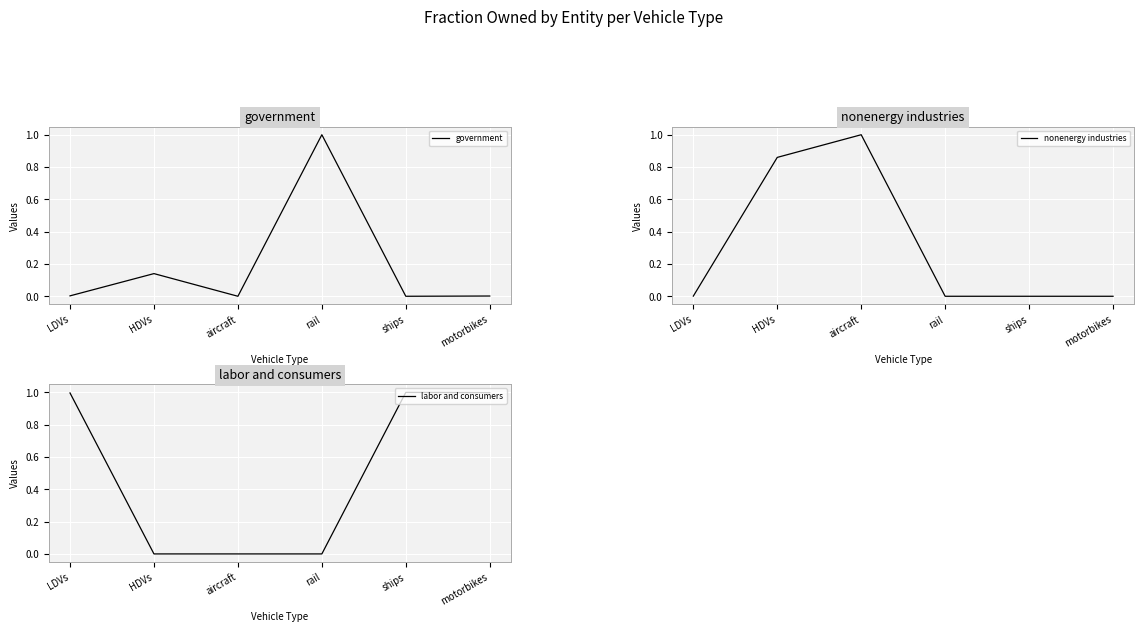

At aircraft, list the series in order from smallest to largest.

government, labor and consumers, nonenergy industries